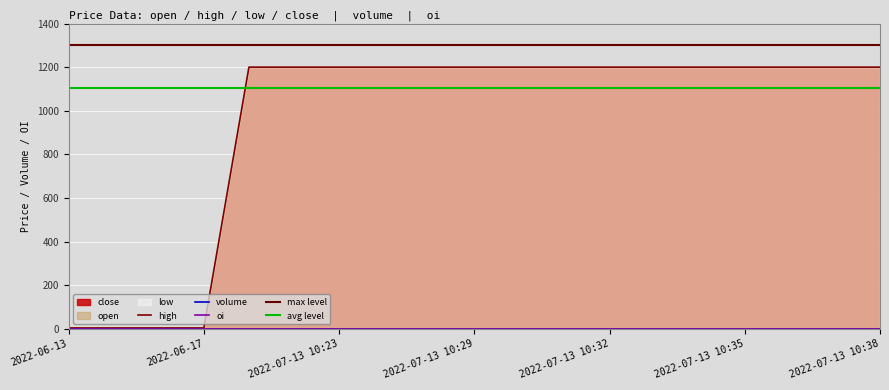

What is the total value across all series at 2022-07-13 10:22?

4800.0